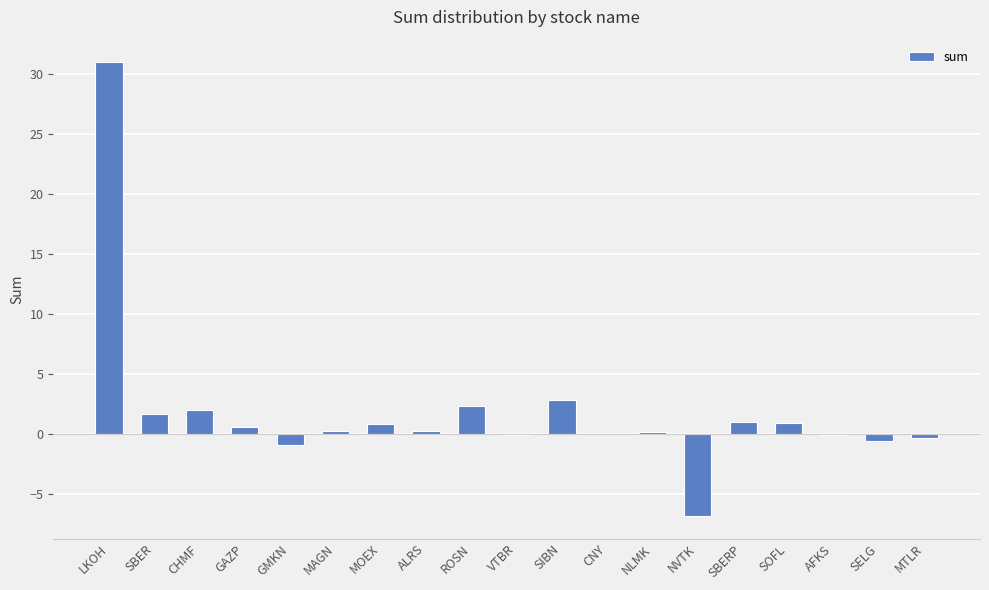

The chart shows a value of 3.4 at CHMF. True or false?

False